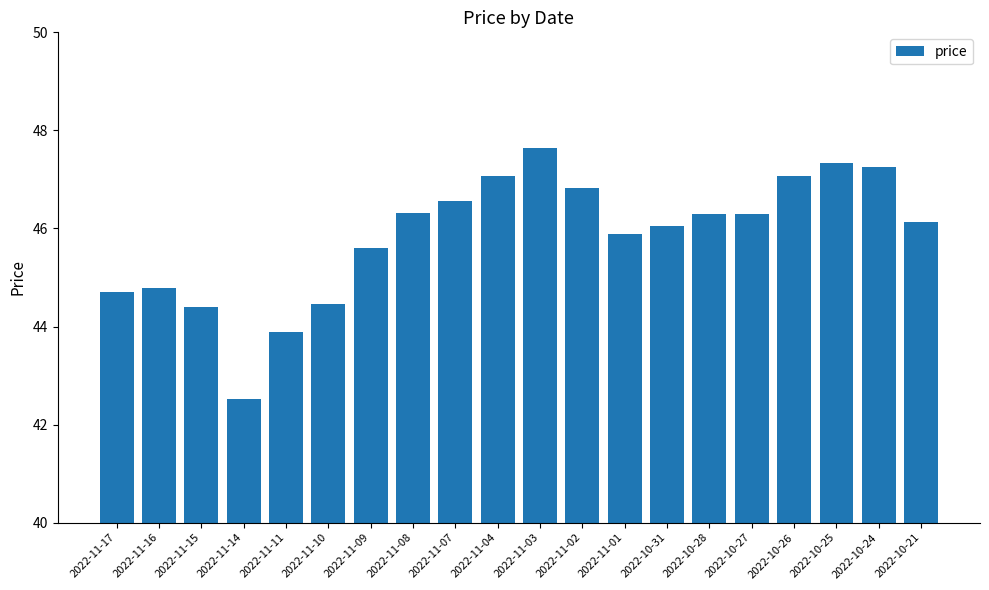

What is the approximate value at 2022-10-25?

47.3